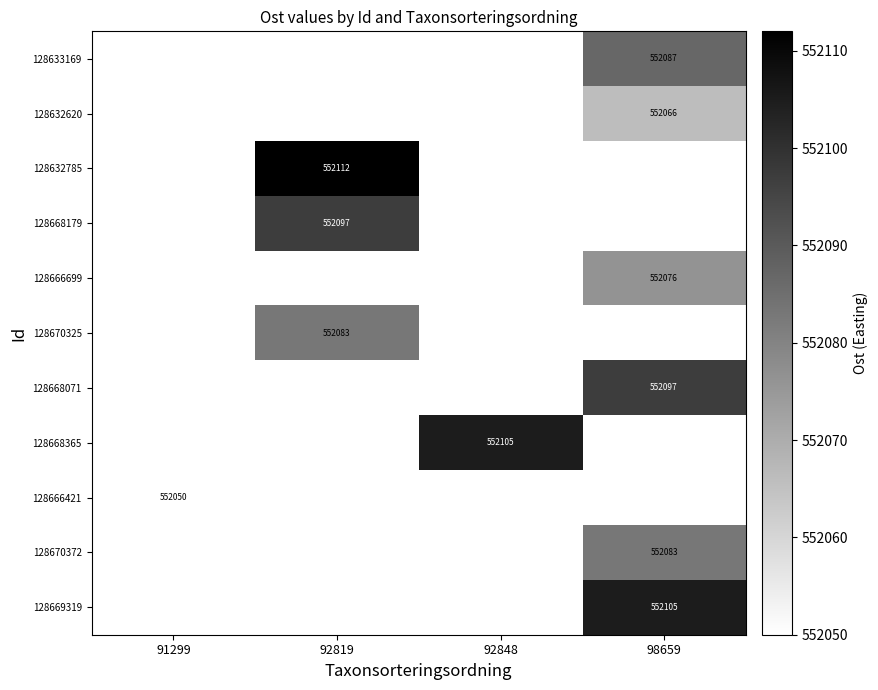

True or false: 128670372 has a value of 552083 at 98659.

True